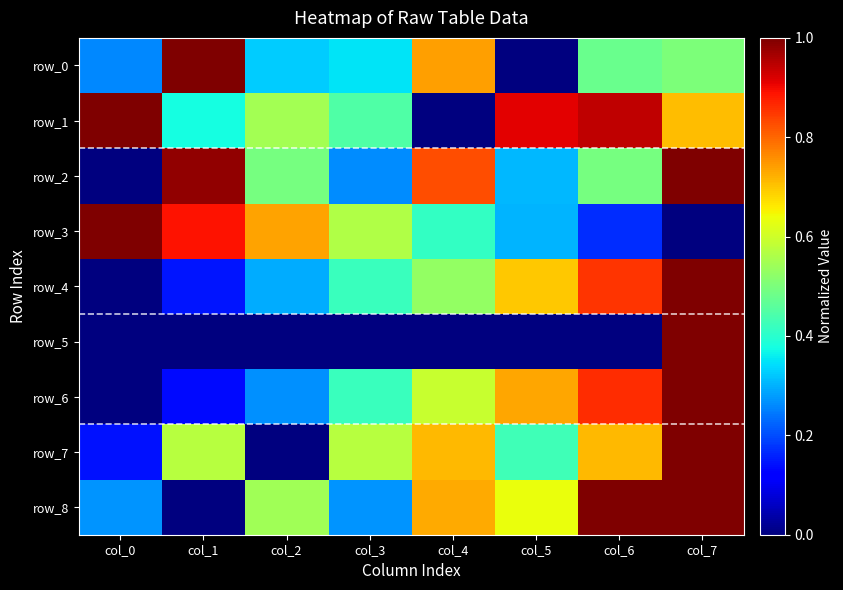

At which label is row_8 closest to 0?

col_1